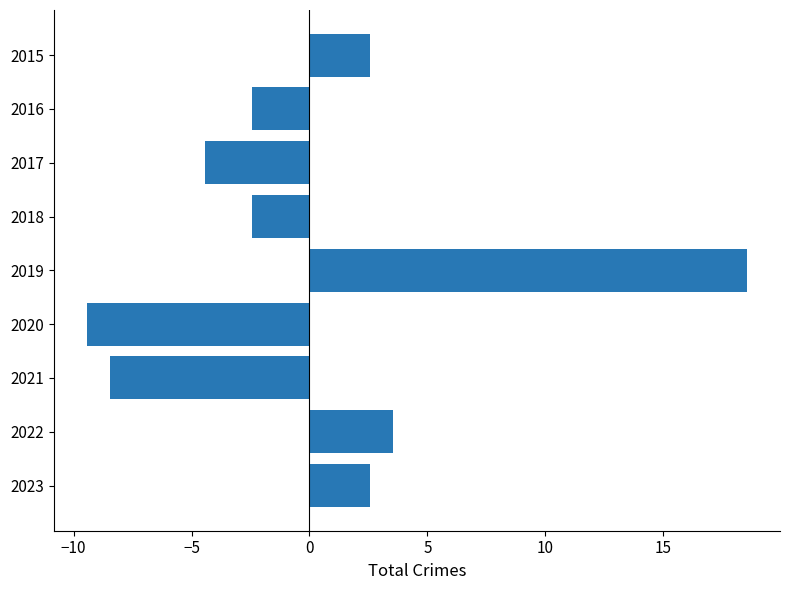

Reading top to bottom, transcribe all the data shown in this chart.

2015=2.6	2016=-2.4	2017=-4.4	2018=-2.4	2019=18.6	2020=-9.4	2021=-8.4	2022=3.6	2023=2.6